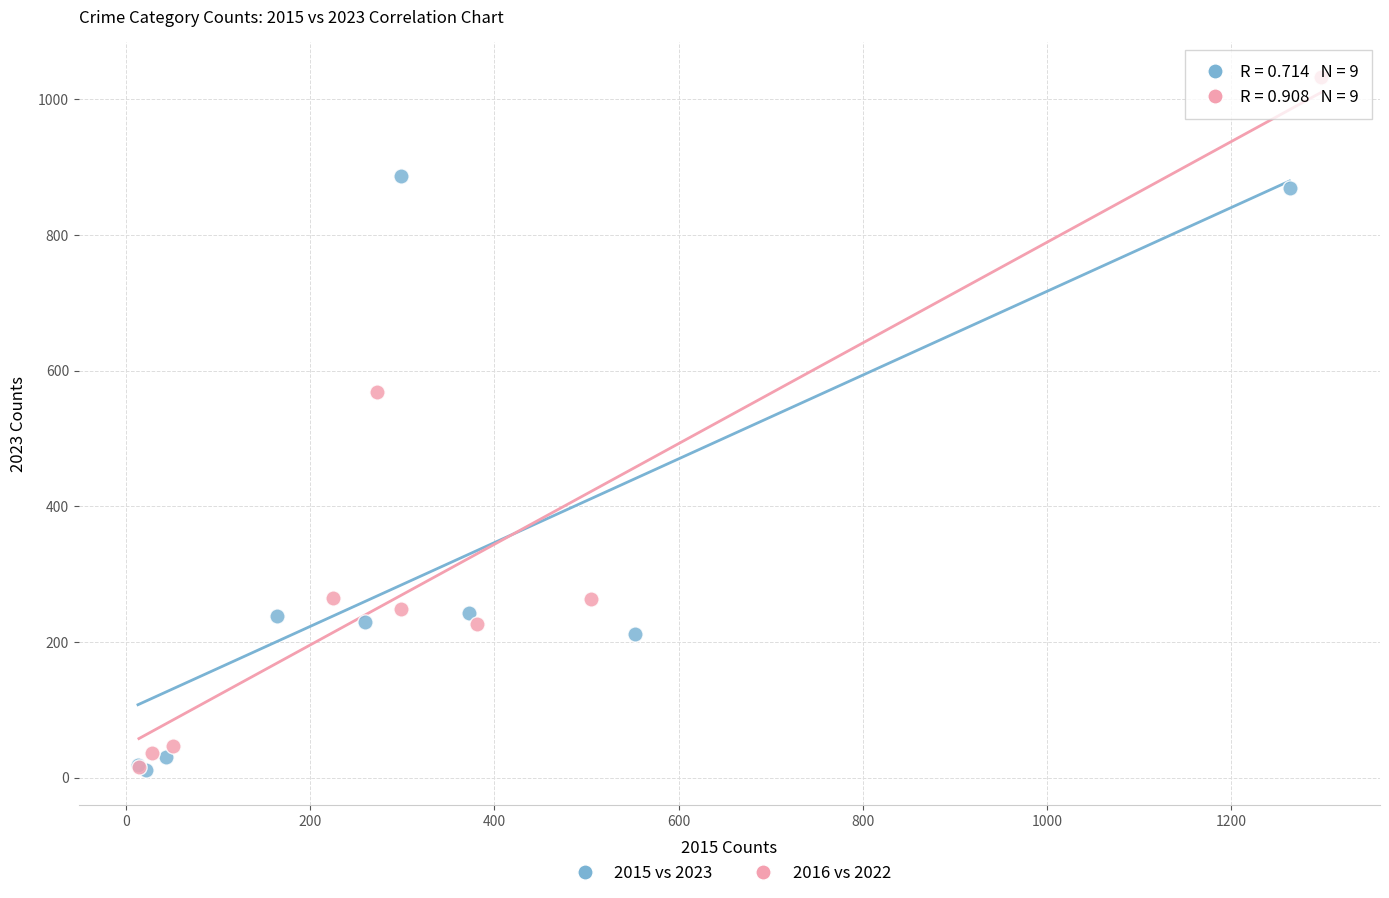

What are all the series names shown in the legend?

2015 vs 2023, 2016 vs 2022